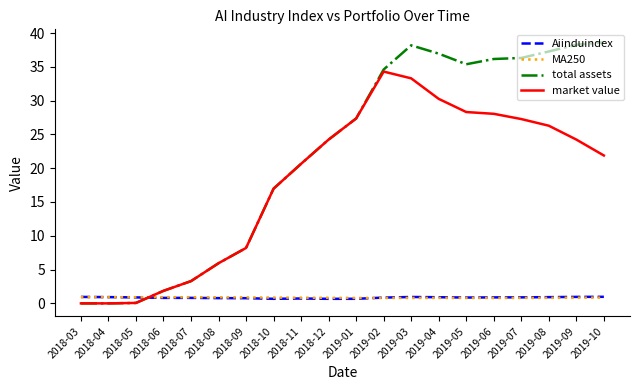

How many categories are shown in the chart?

20